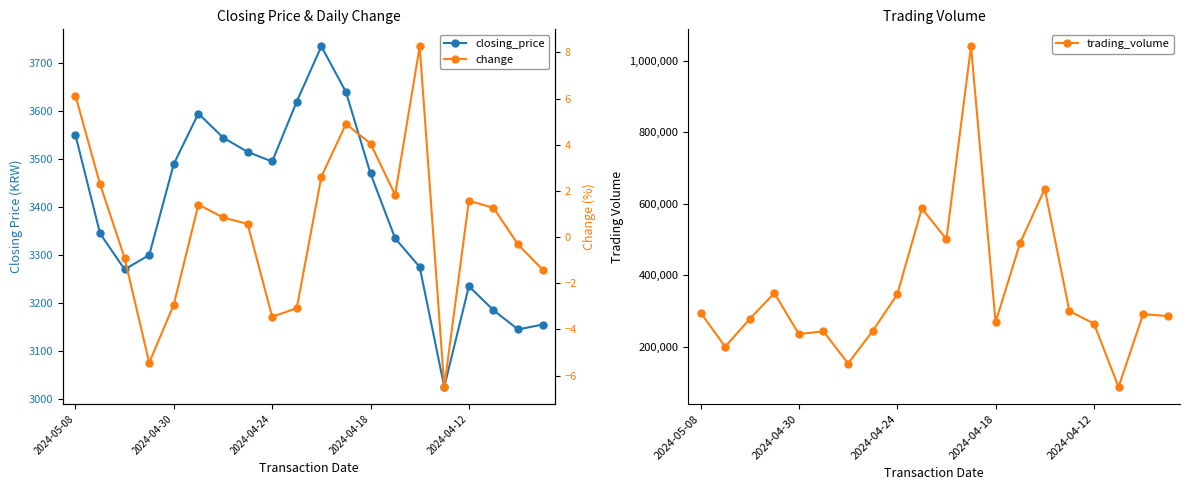

What is the average value of the closing_price series?

3396.2